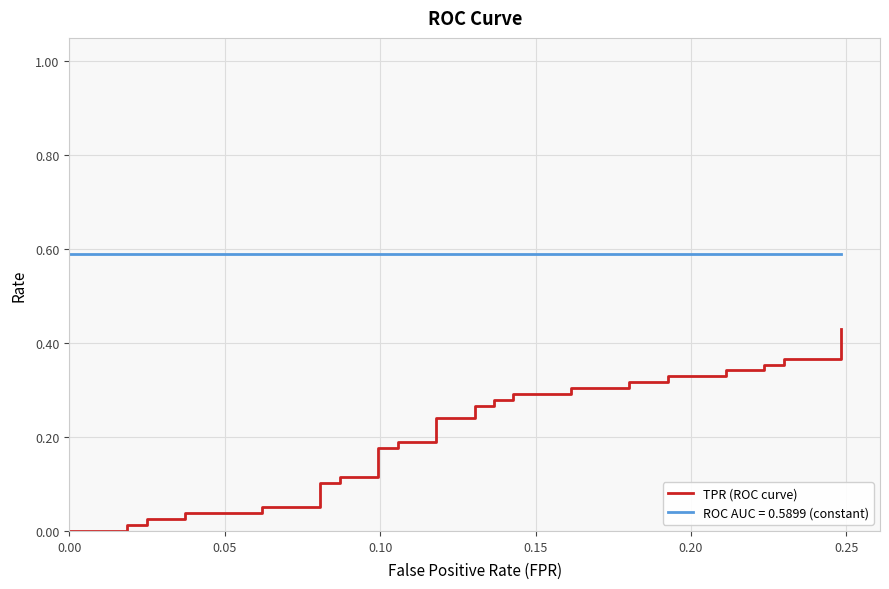

How many values exceed 0?

37